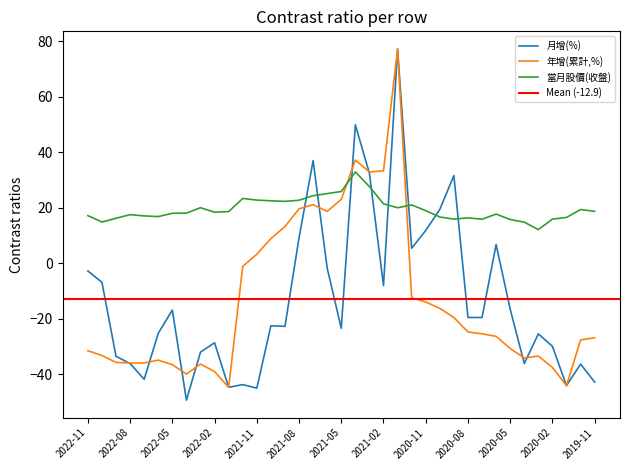

Which series changed the most between 2021-06 and 2020-05?

年增(累計,%)